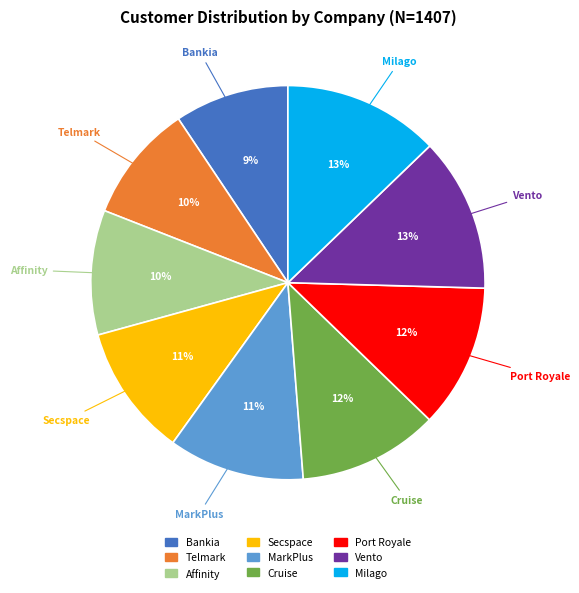

Does Bankia account for over 50% of the chart?

No